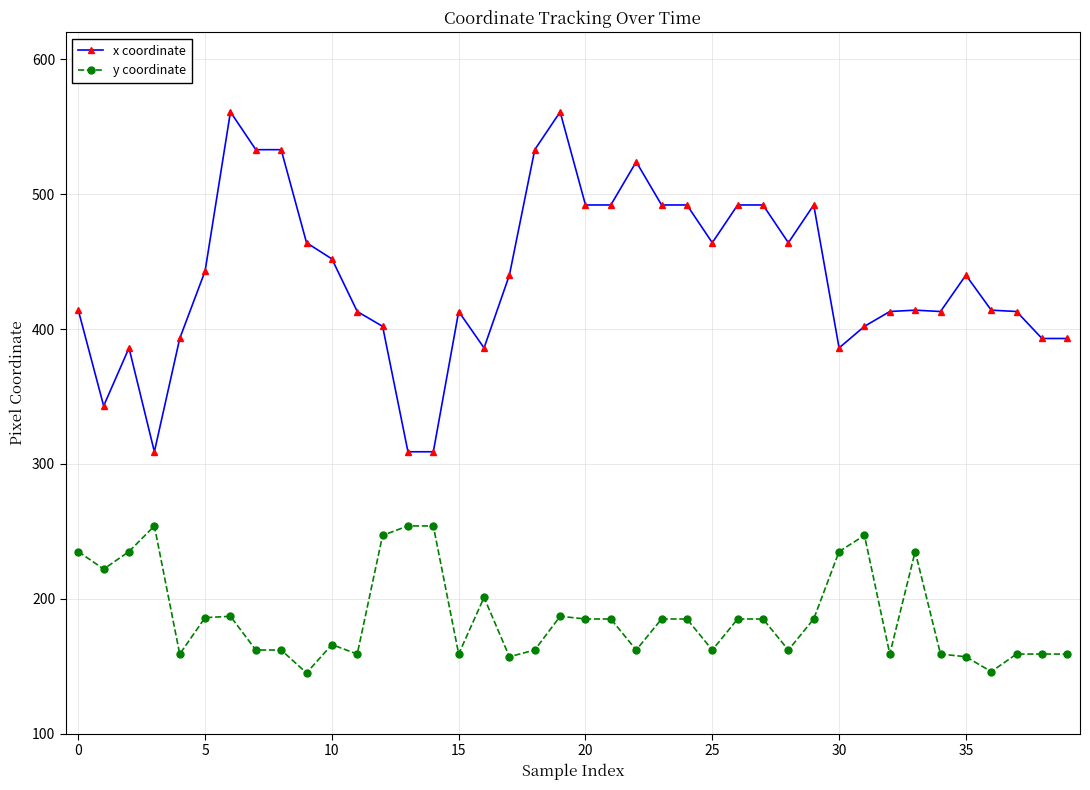

At how many categories does at least one series exceed 359?

36